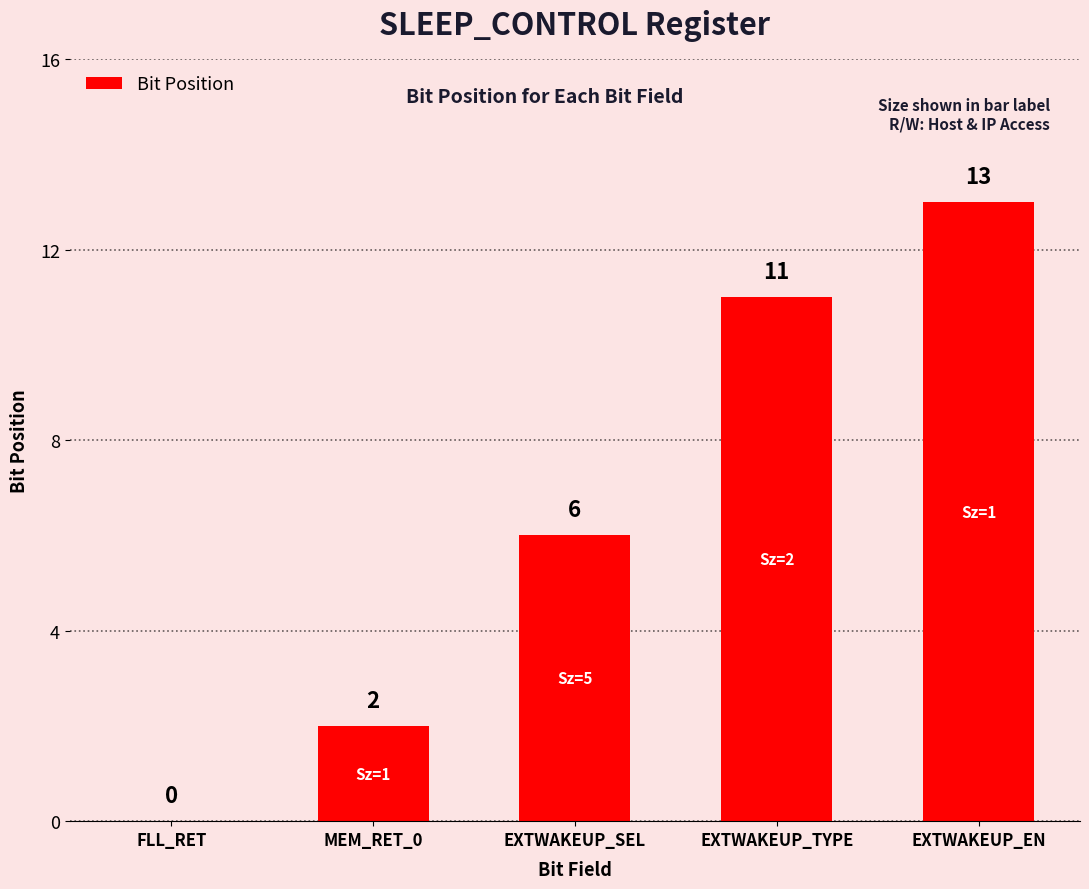

Reading left to right, list all the values displayed in this chart.

FLL_RET=0	MEM_RET_0=2	EXTWAKEUP_SEL=6	EXTWAKEUP_TYPE=11	EXTWAKEUP_EN=13